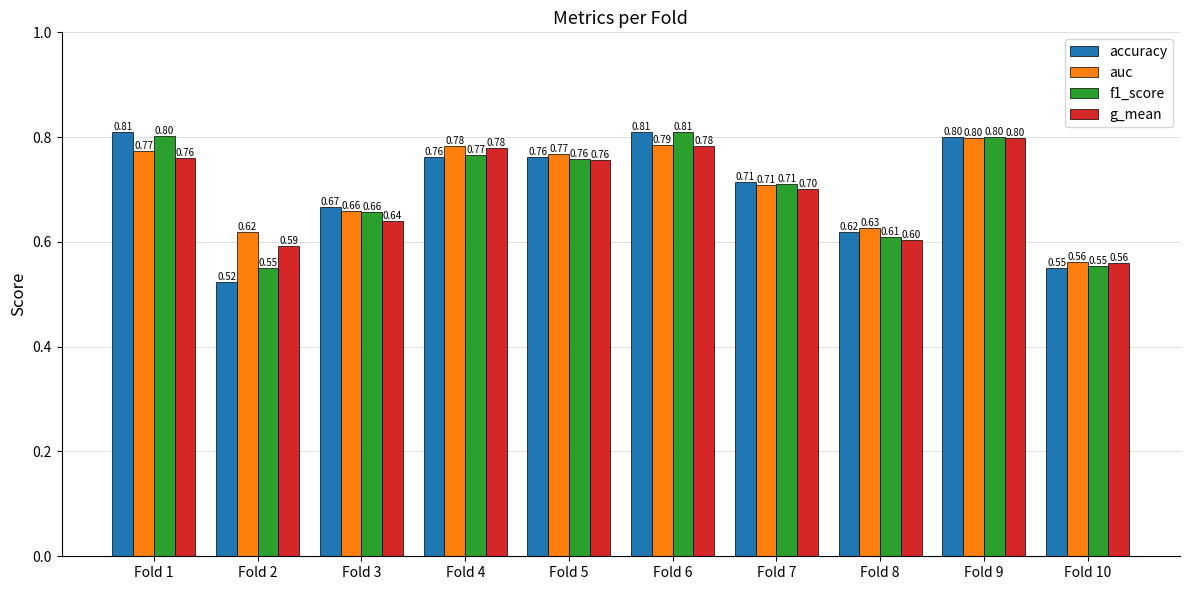

What are all the series names shown in the legend?

accuracy, auc, f1_score, g_mean